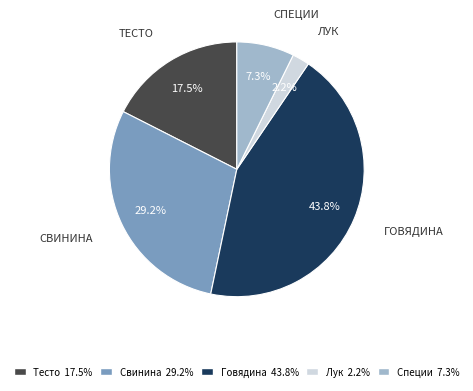

What percentage is the Говядина slice, to the nearest percent?

44%